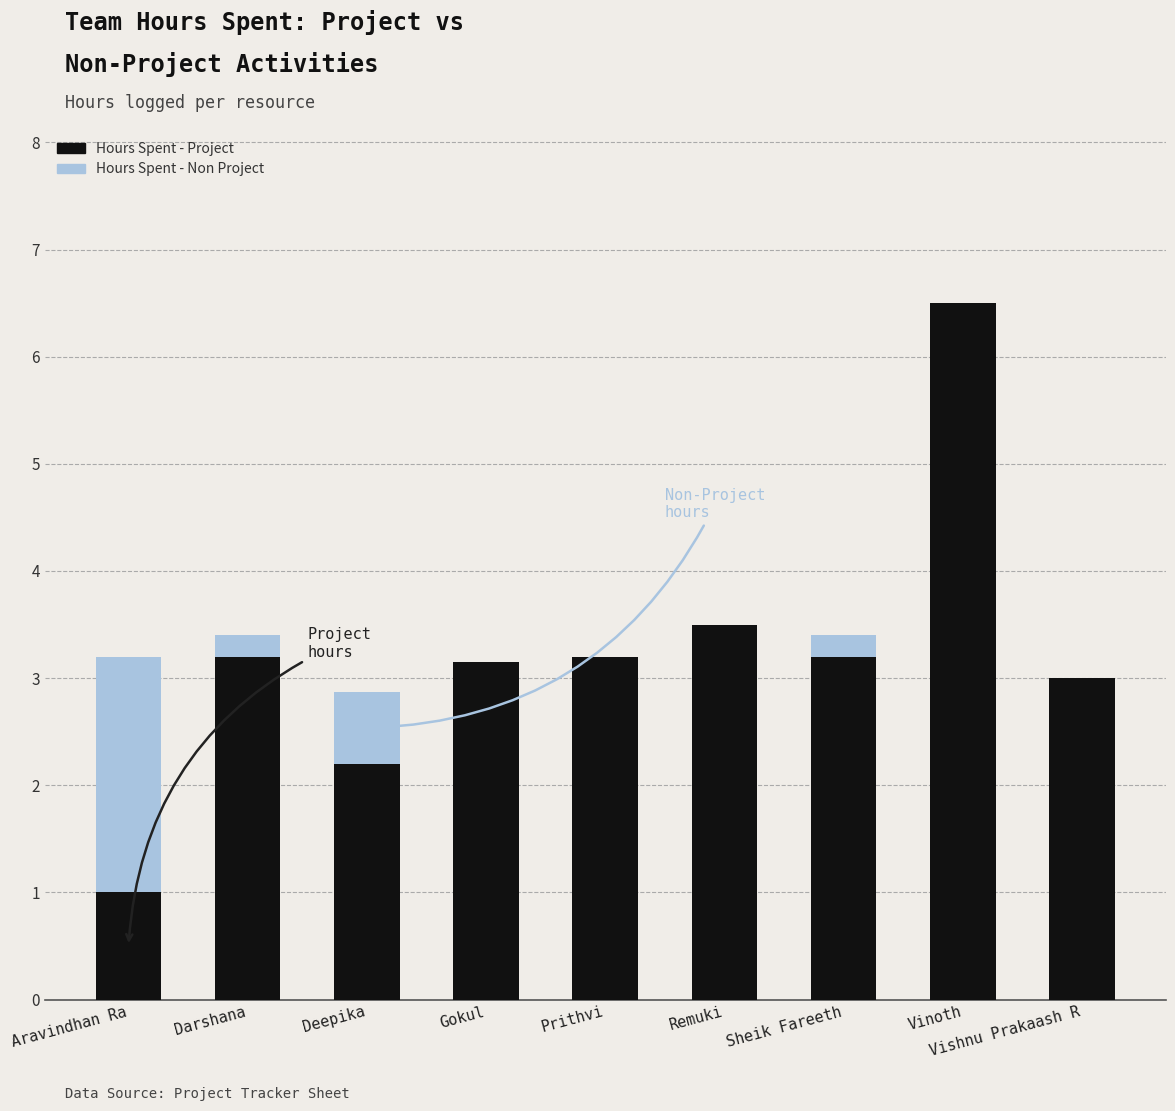

What is the sum of the Hours Spent - Project values at Sheik Fareeth and Prithvi?

6.4